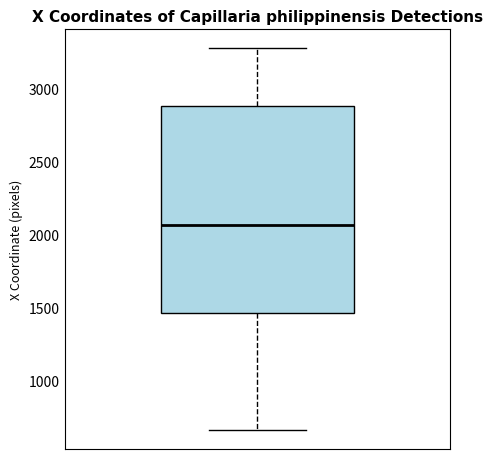

Transcribe this box plot: give where the median line is, the range the box spans, and where the two whiskers end, as read against the y-axis. The values are not printed on the chart, so give them approximately, as read against the axis.

median 2050, box 1450 to 2900, whiskers 650 to 3300